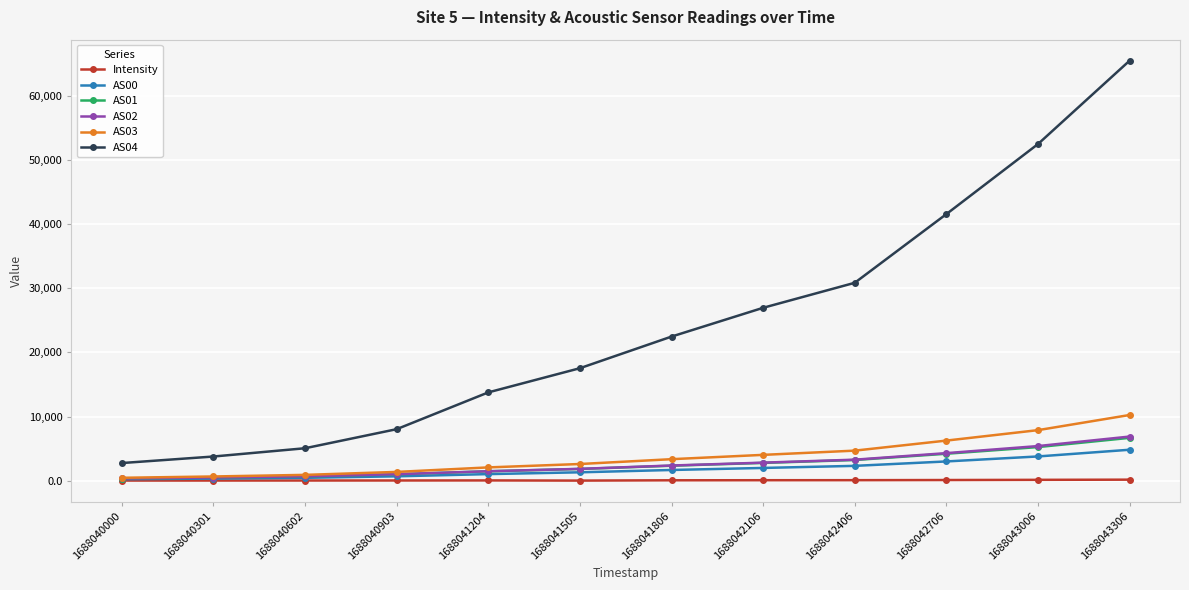

True or false: AS03 has a value of 892.0 at 1688040602.

True